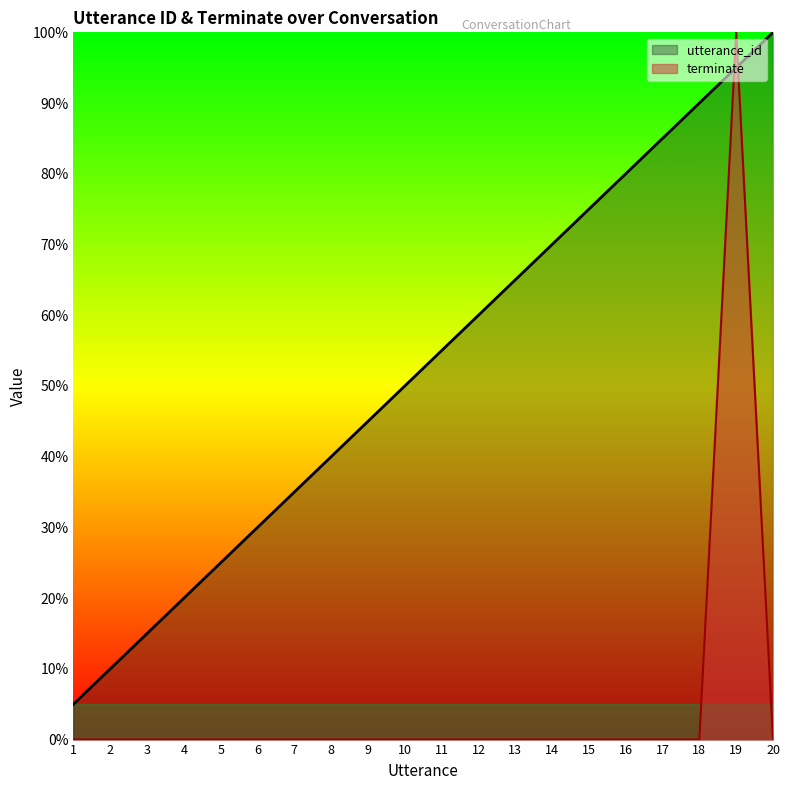

Which category has the lowest value in the utterance_id series?

1